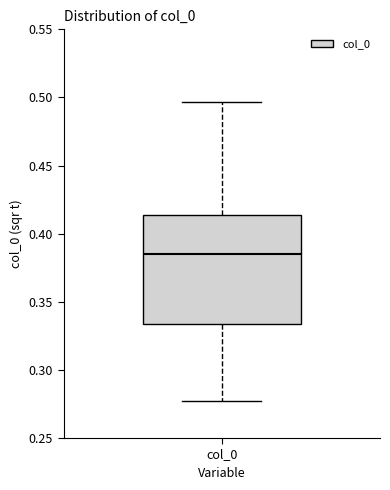

Transcribe this box plot: give where the median line is, the range the box spans, and where the two whiskers end, as read against the y-axis. The values are not printed on the chart, so give them approximately, as read against the axis.

median 0.385, box 0.335 to 0.415, whiskers 0.275 to 0.495